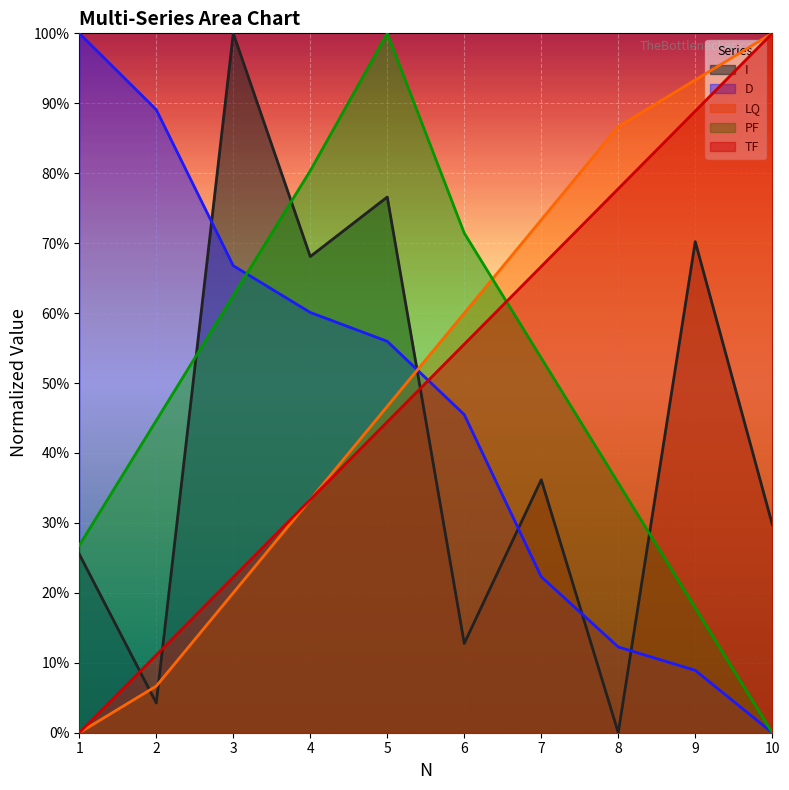

True or false: LQ and TF intersect in this chart.

False